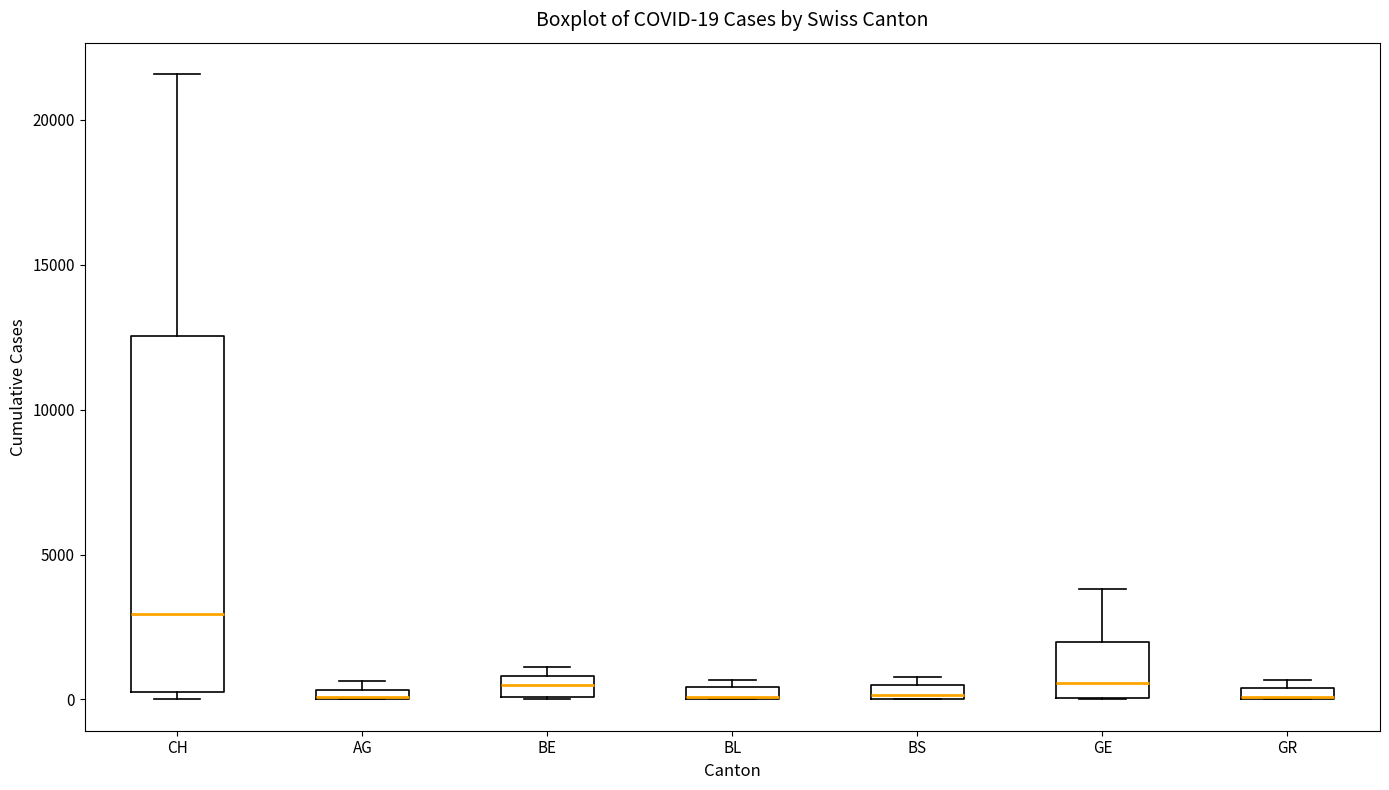

Comparing the boxes themselves (not the whiskers), which one is the tallest?

CH